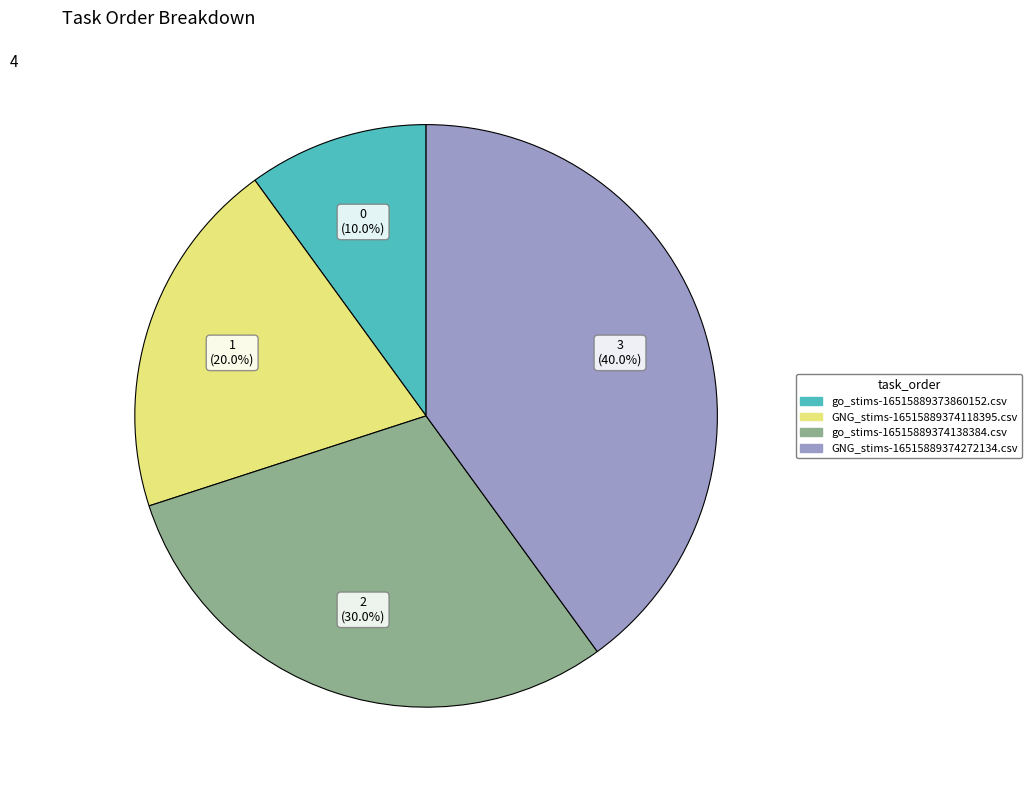

To the nearest percent, what percentage of the pie is GNG_stims-16515889374272134.csv?

40%